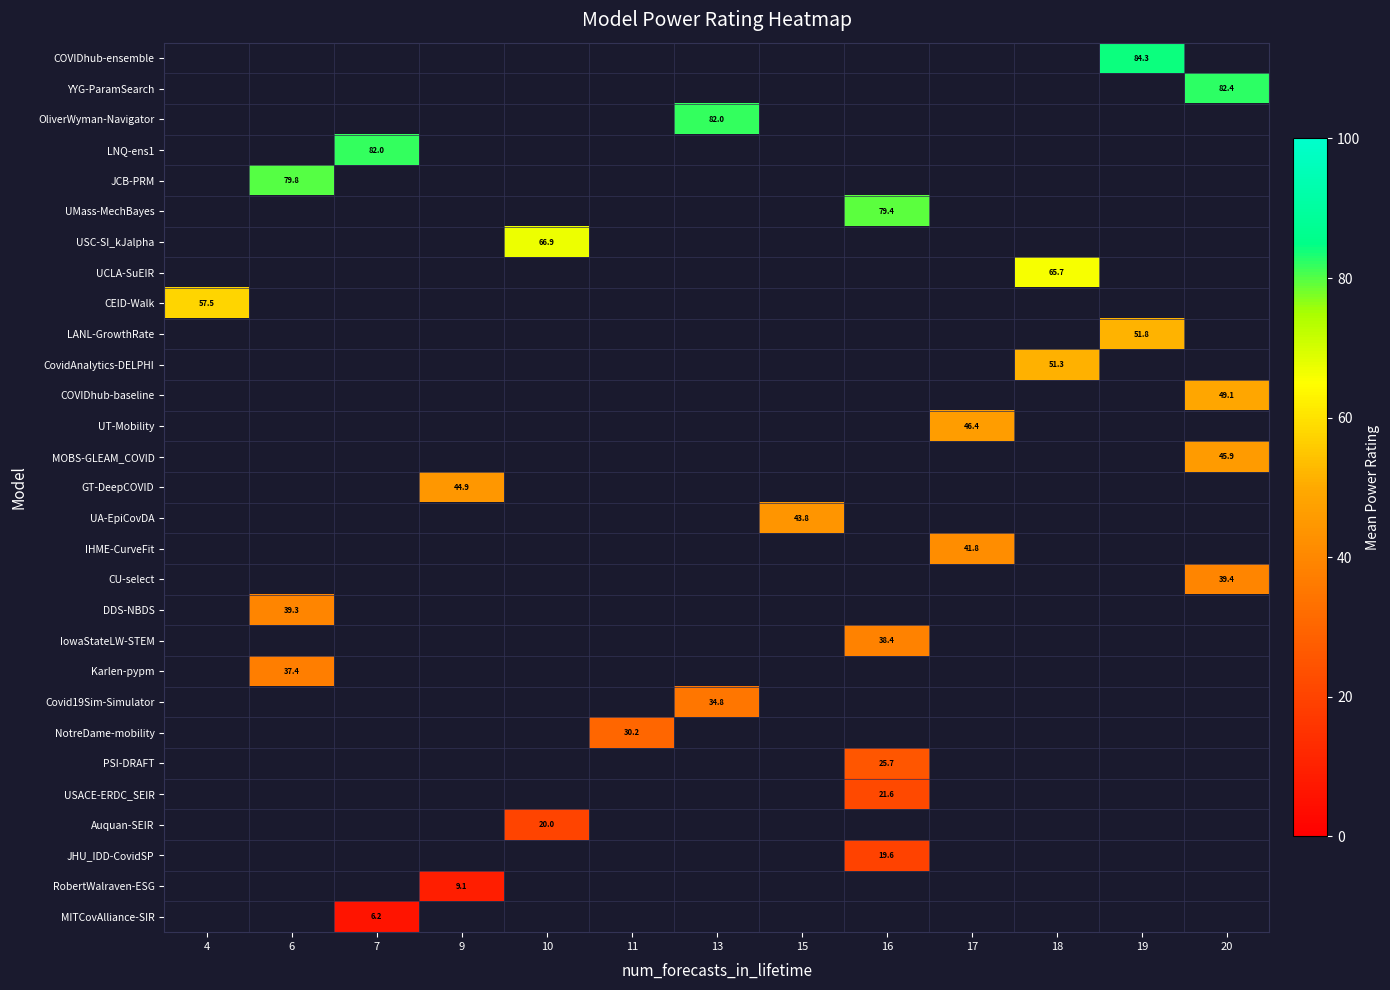

How many positive values does the PSI-DRAFT series have?

1